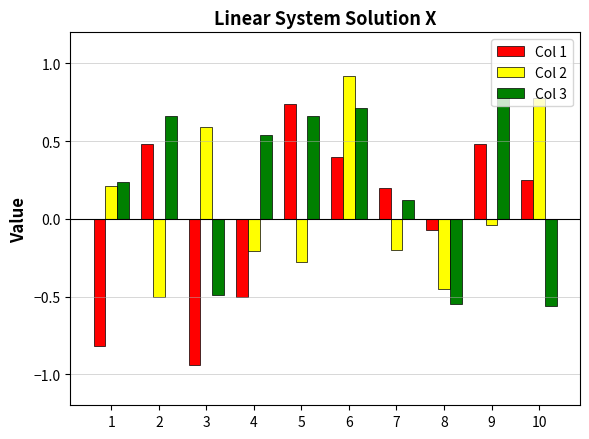

What is the total value across all series at 7?

0.1